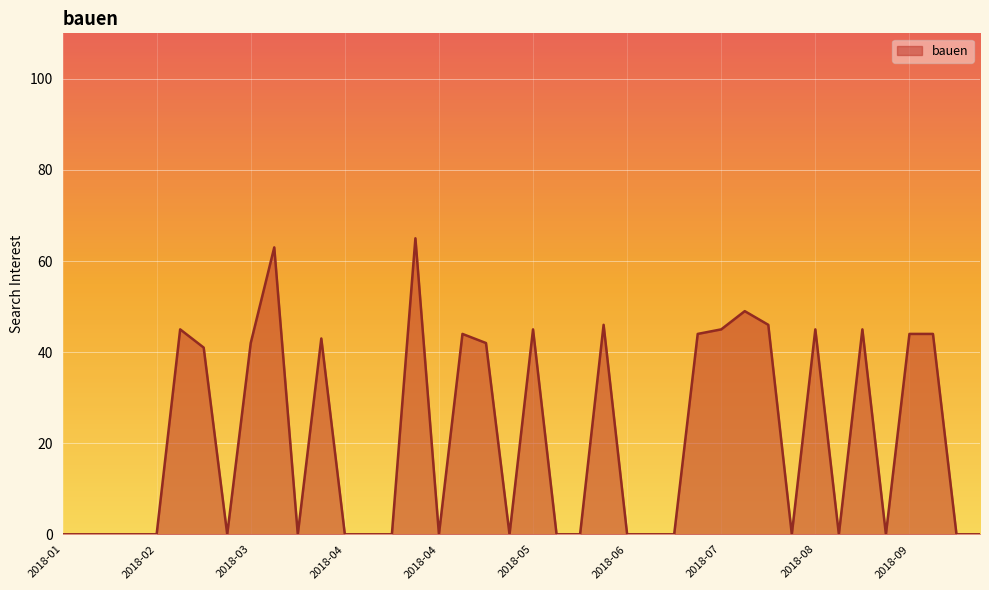

What is the maximum value shown in the chart?

65